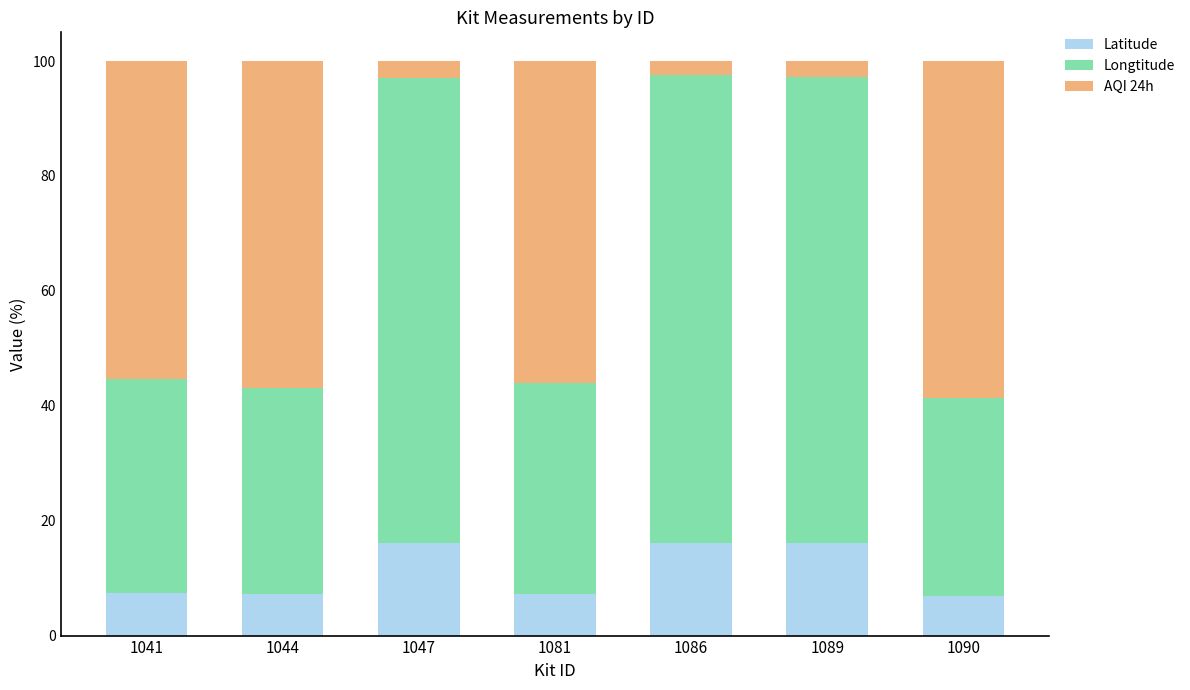

What is the difference between the Latitude values at 1086 and 1041?

8.8